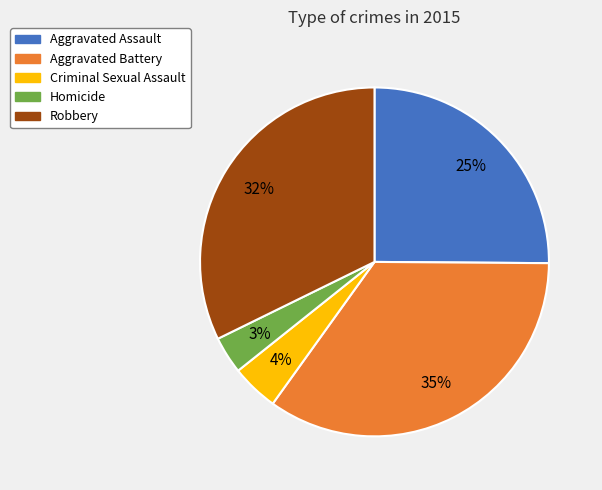

Which slice is the smallest?

Homicide